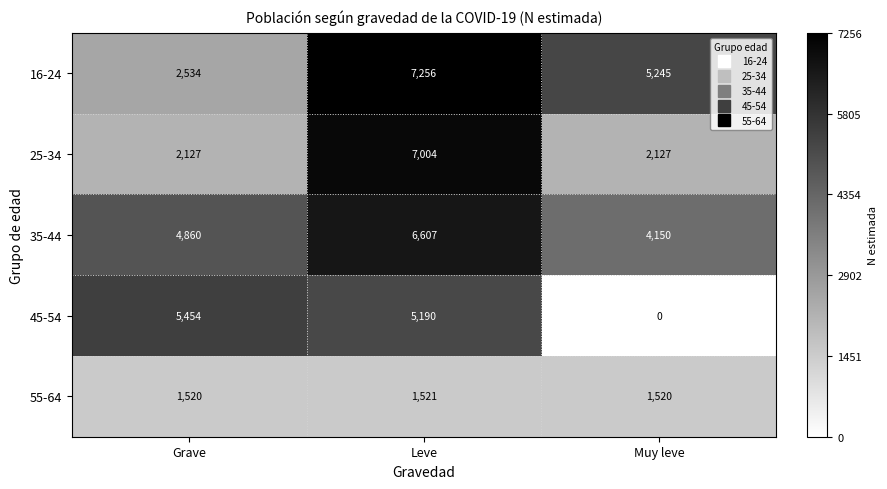

What is the difference between the 16-24 values at Grave and Muy leve?

2711